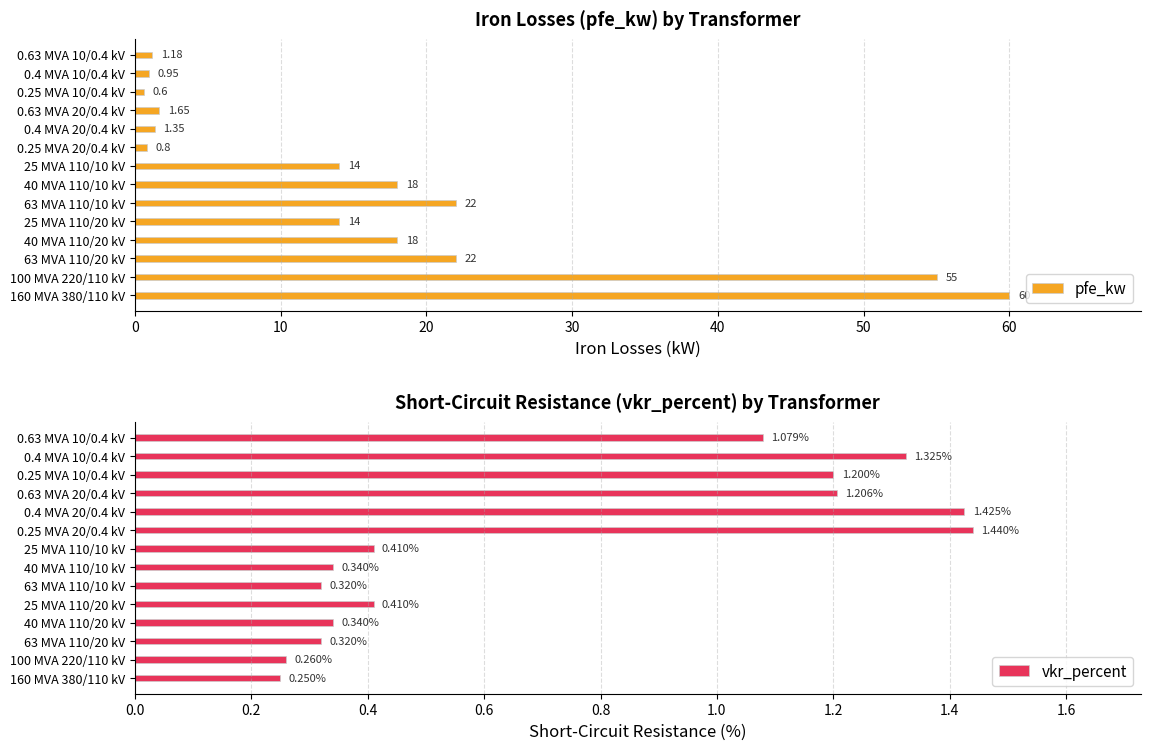

What is the average value of the pfe_kw series?

16.4